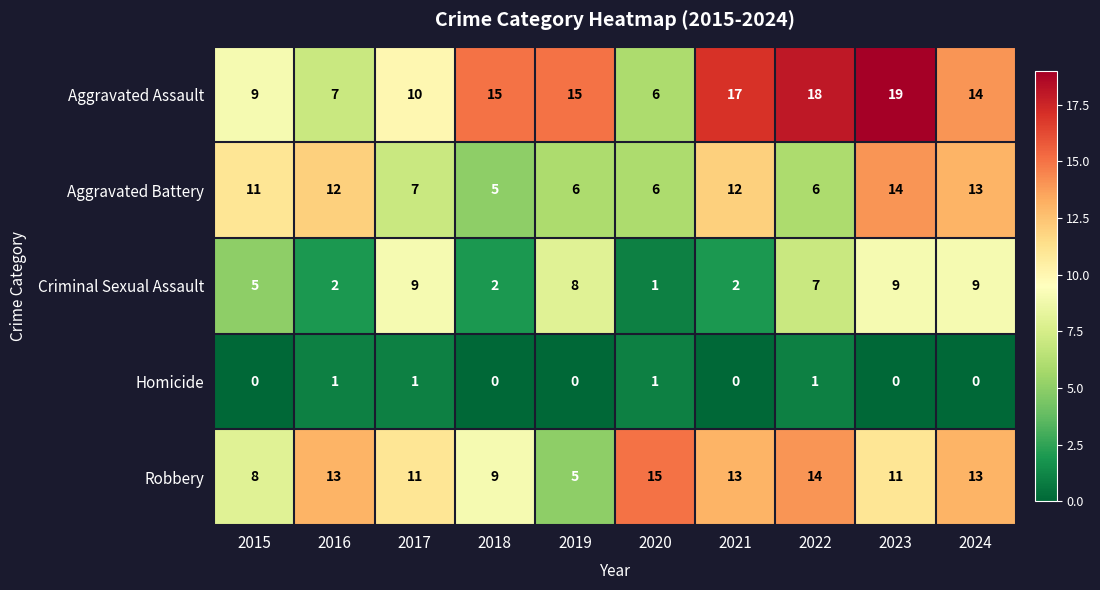

At how many categories does at least one series exceed 3?

10